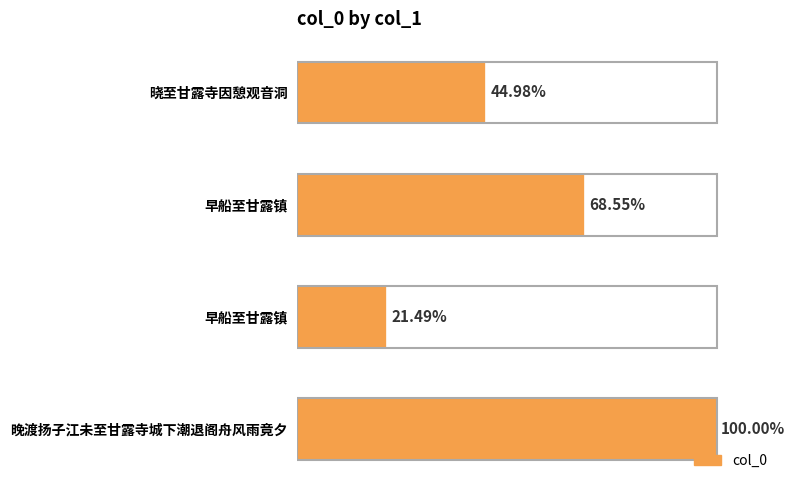

Are the bars horizontal?

Yes